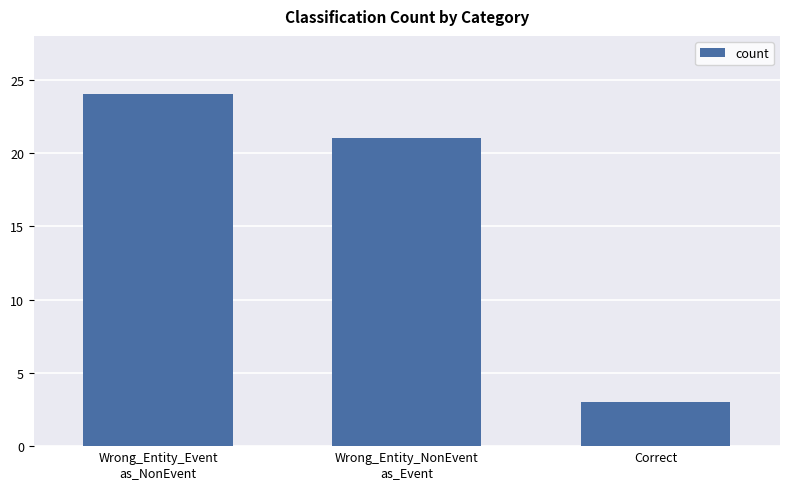

What position from the left is Wrong_Entity_NonEvent
as_Event?

2